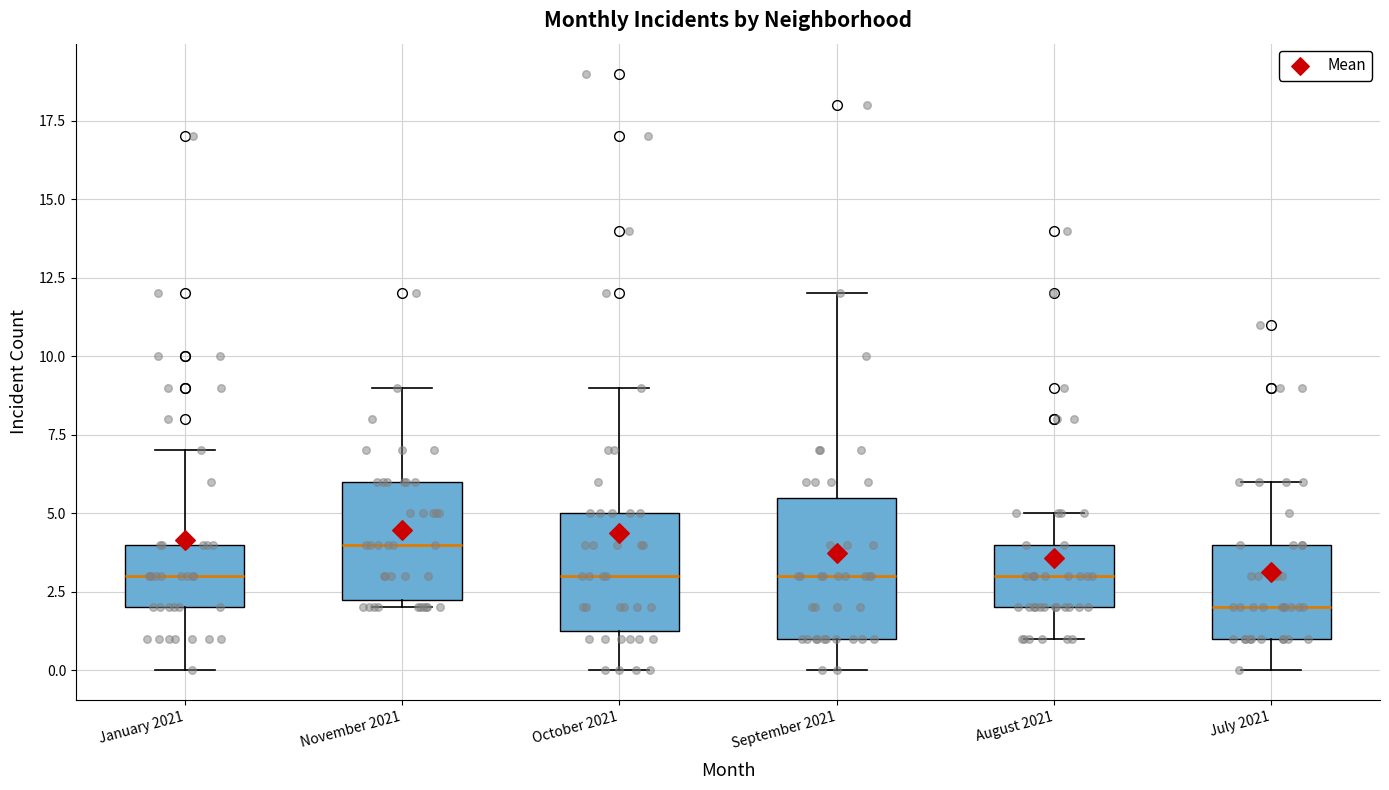

Which box is the tallest, from its lower edge to its upper edge?

September 2021